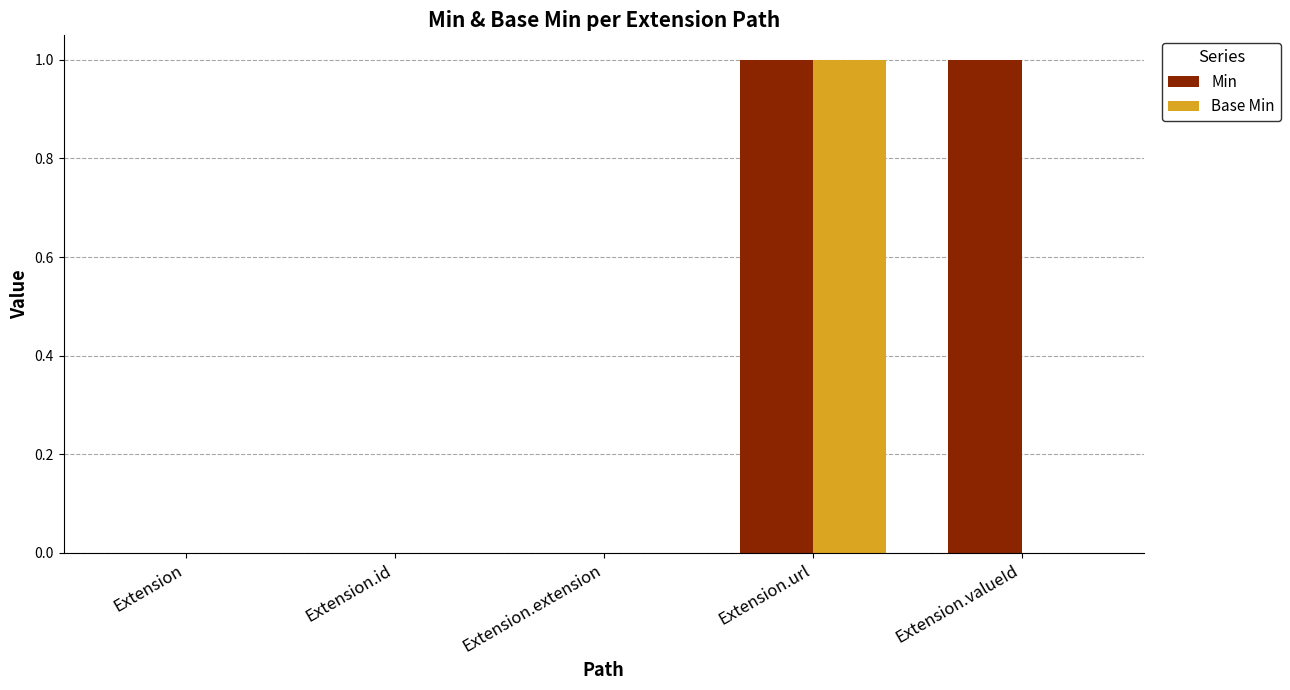

What is the highest value of the Base Min series?

1